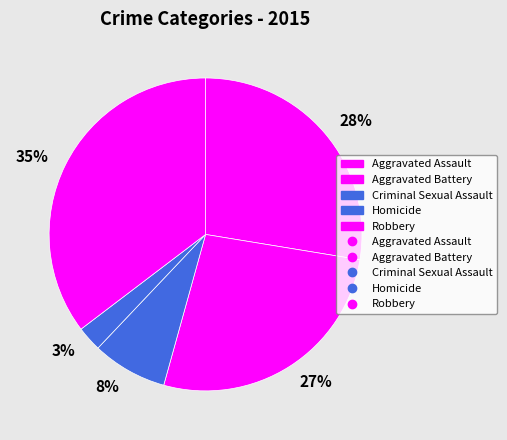

Which has a higher value, 35% or 27%?

35%